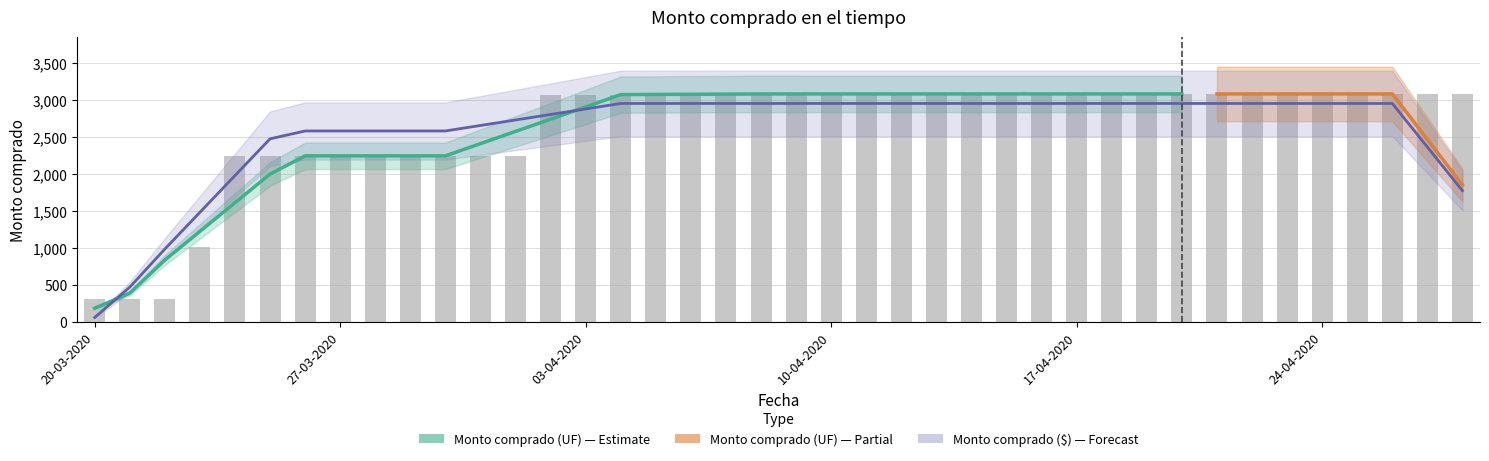

What is the difference between the values at 06-04-2020 and 25-04-2020?

1